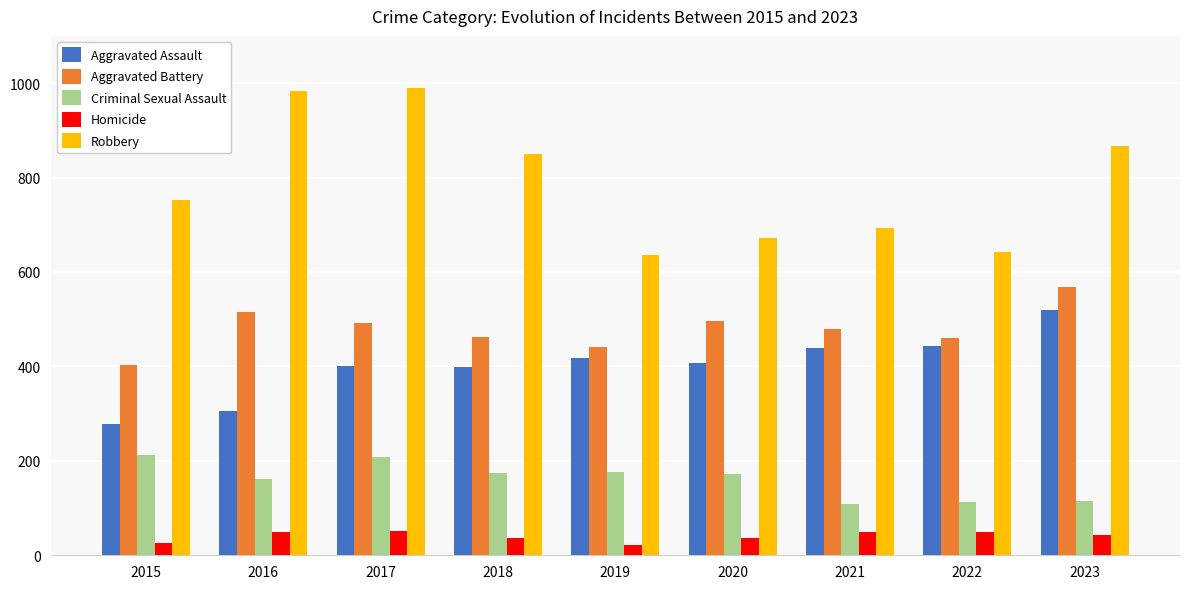

What is the maximum value for Robbery?

990